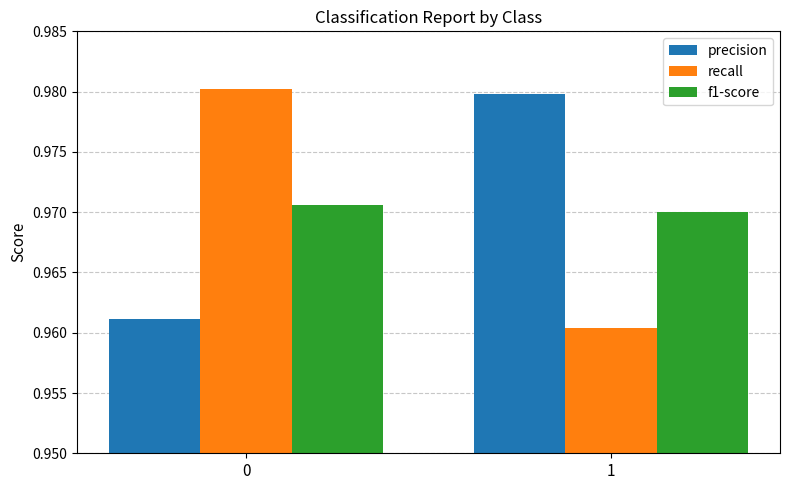

How many bars are there in each group?

3